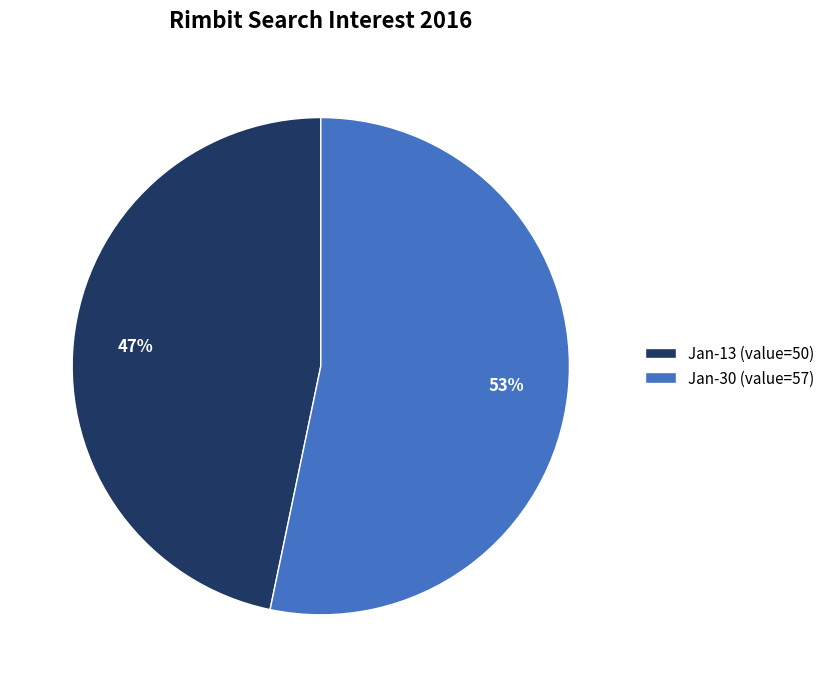

Do Jan-30 (value=57) and Jan-13 (value=50) together represent more than half of the pie?

Yes